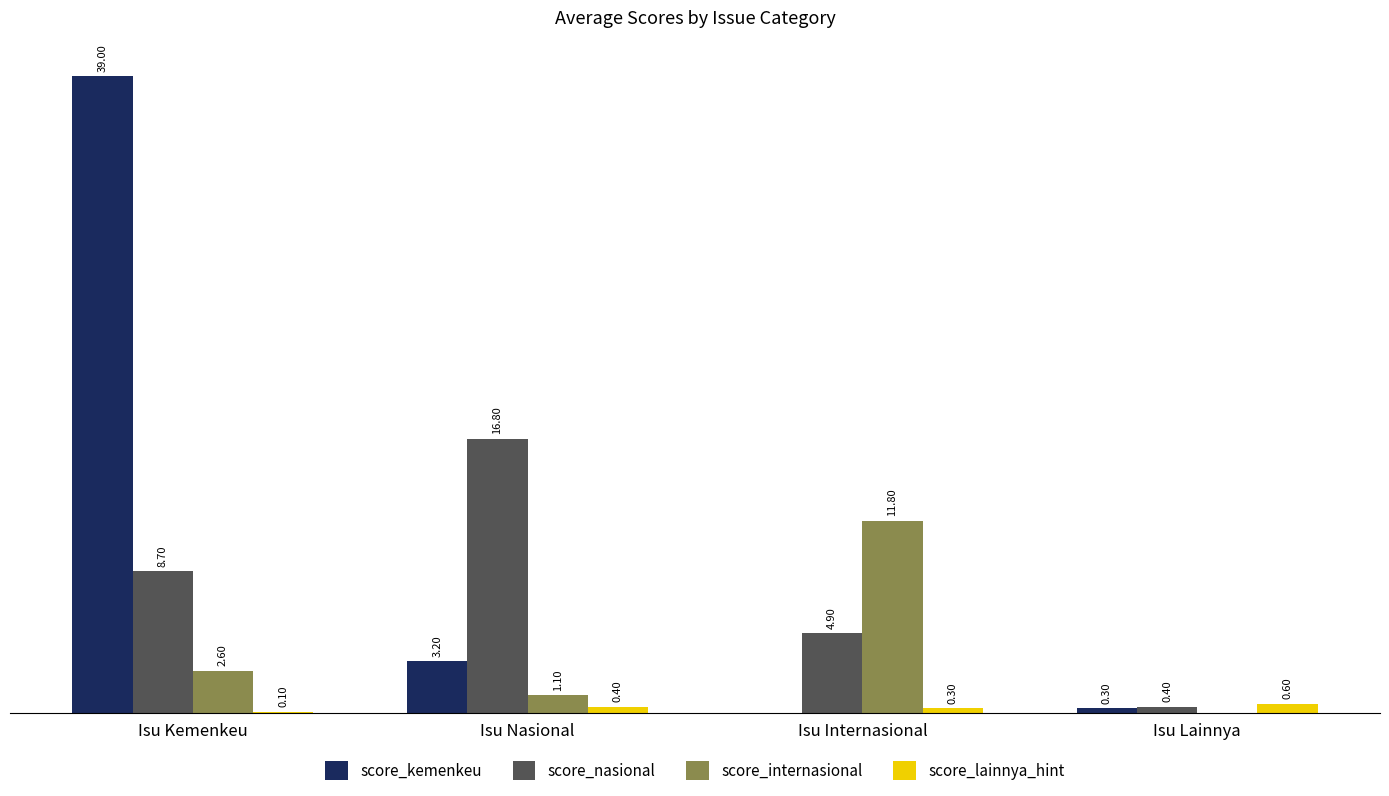

Where is score_lainnya_hint nearest to the value 0?

Isu Kemenkeu